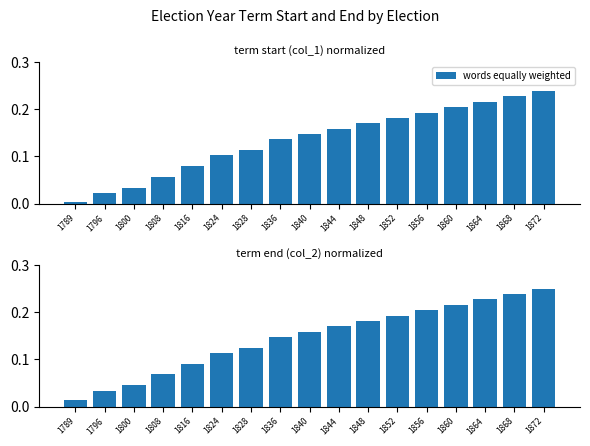

Reading left to right, transcribe all the data shown in this chart.

1789=0.0	1796=0.0	1800=0.0	1808=0.1	1816=0.1	1824=0.1	1828=0.1	1836=0.1	1840=0.2	1844=0.2	1848=0.2	1852=0.2	1856=0.2	1860=0.2	1864=0.2	1868=0.2	1872=0.2